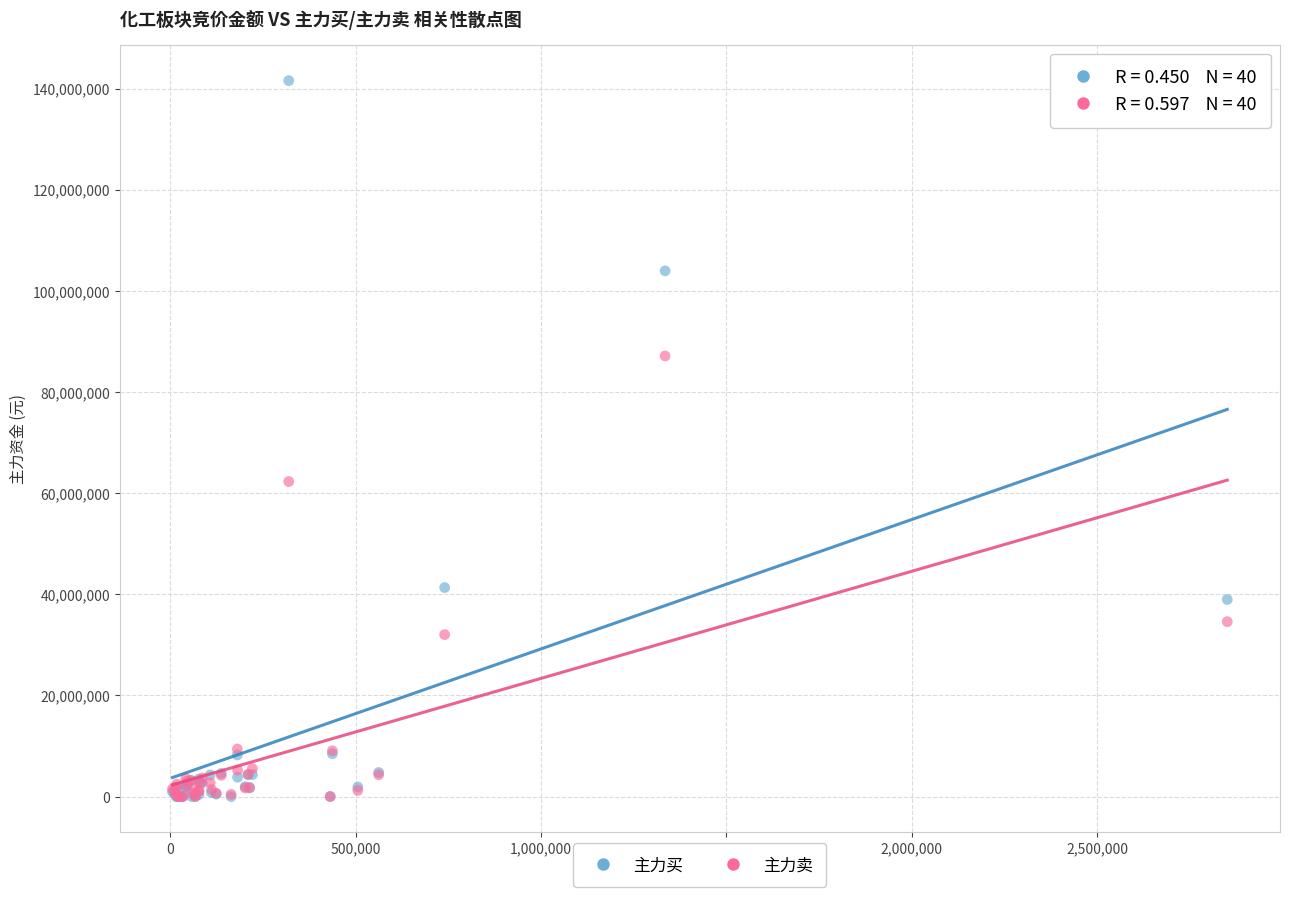

What are all the series names shown in the legend?

主力买, 主力卖